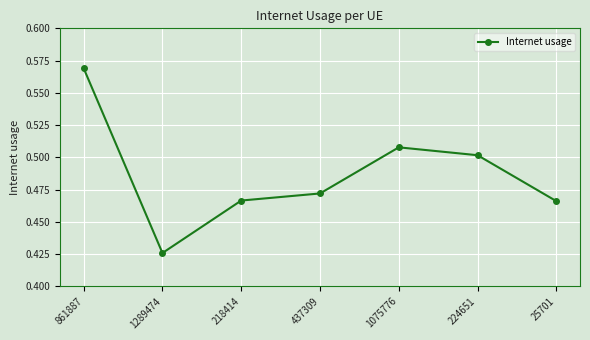

What is the label of the 6th point from the left?

224651